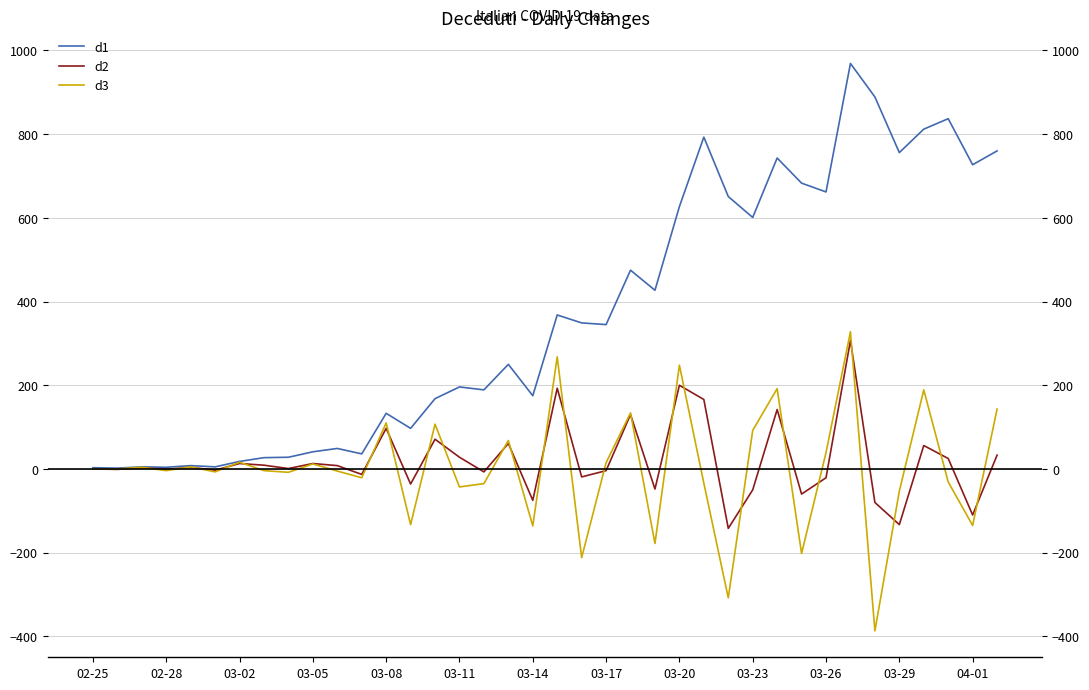

True or false: d1 has a value of 662 at 03-26.

True